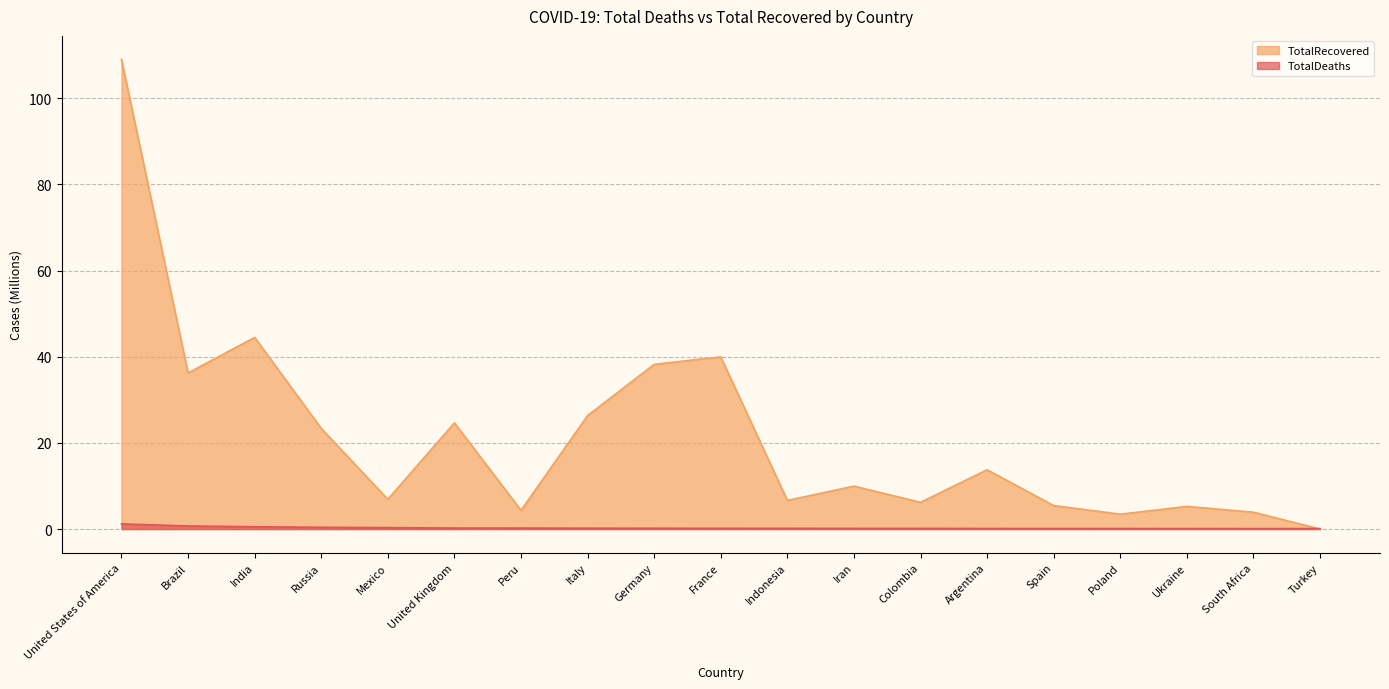

How many lines are shown in the chart?

2